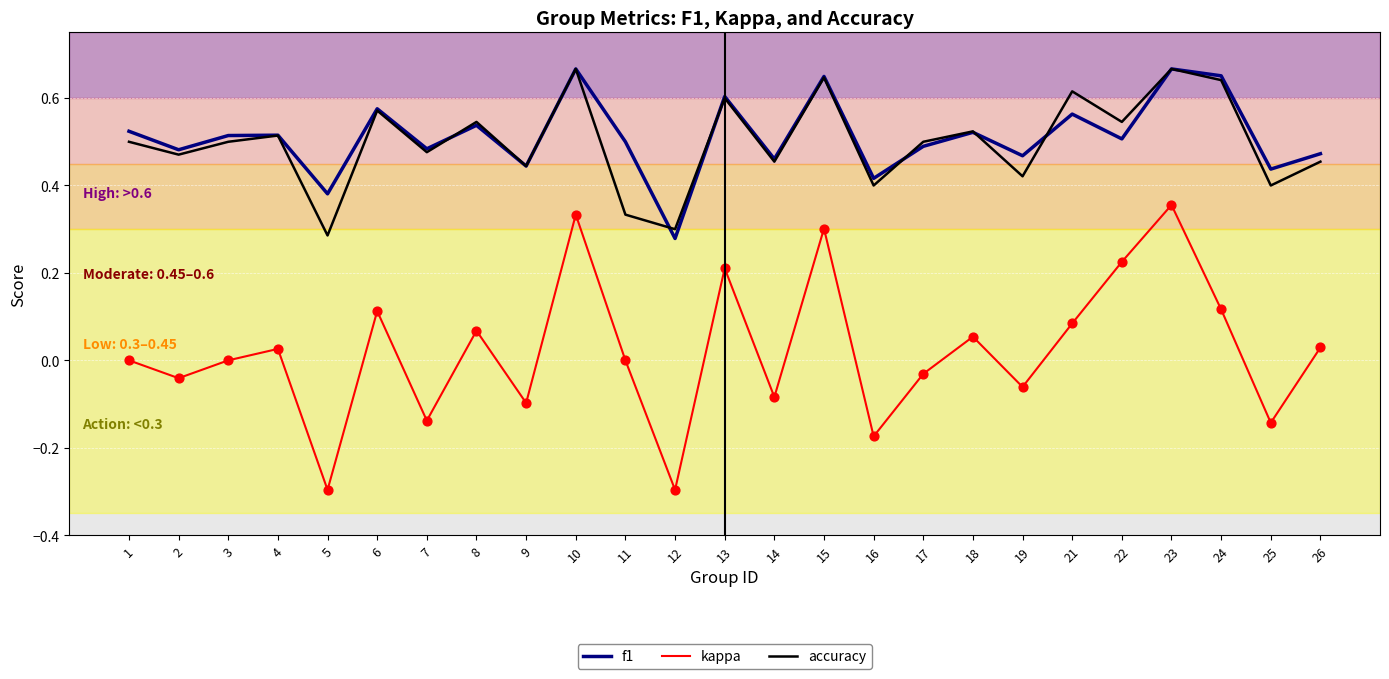

Between 8 and 23, which series saw the biggest shift?

kappa